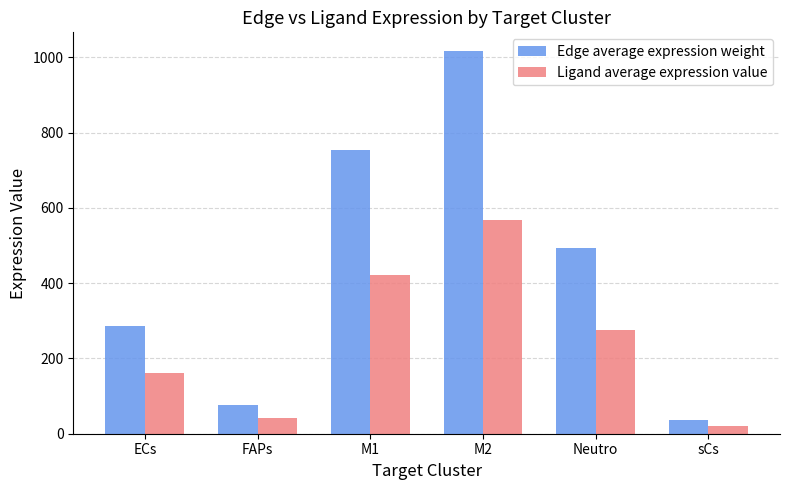

The value of Edge average expression weight at M2 is 1015.8. True or false?

True